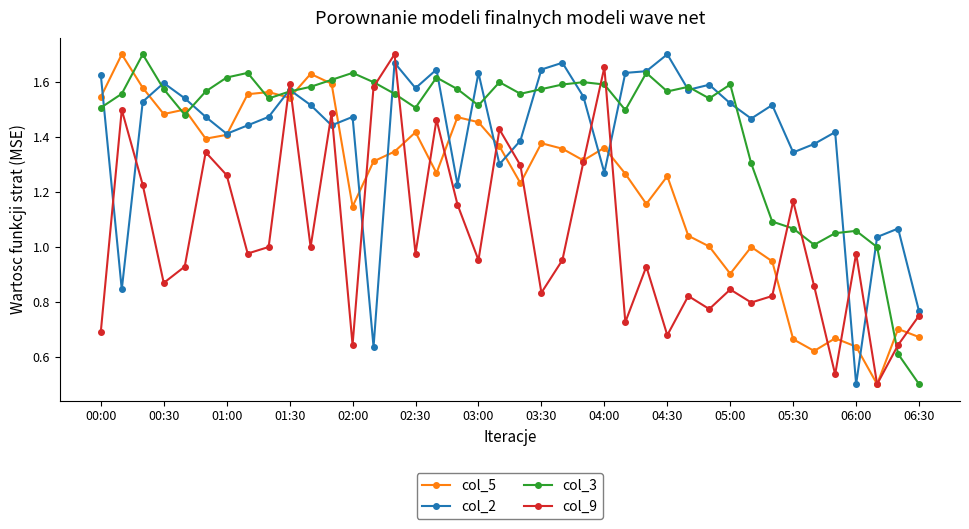

True or false: col_9 and col_2 cross at least once.

True